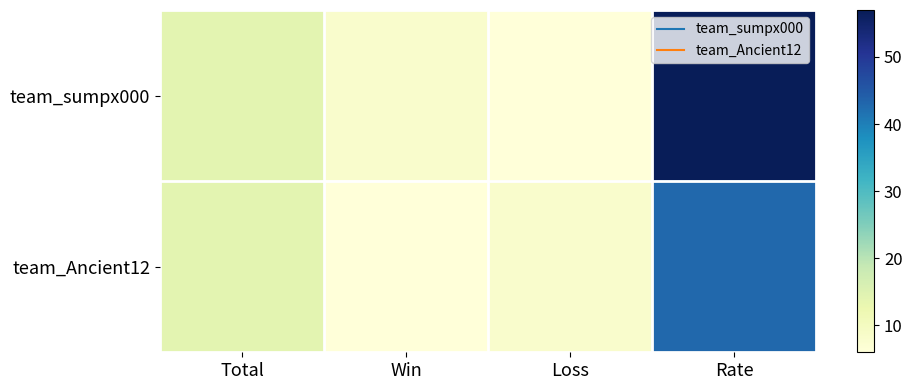

List the series in order of their peak value, highest first.

team_sumpx000, team_Ancient12